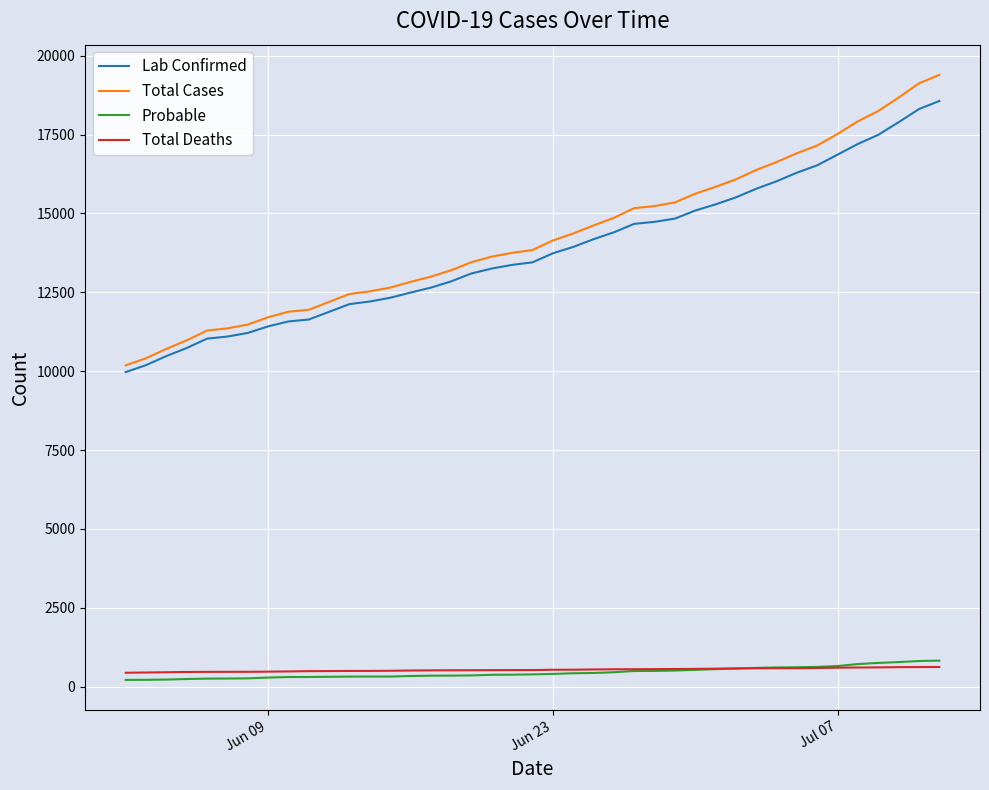

How many distinct data groups are displayed?

4